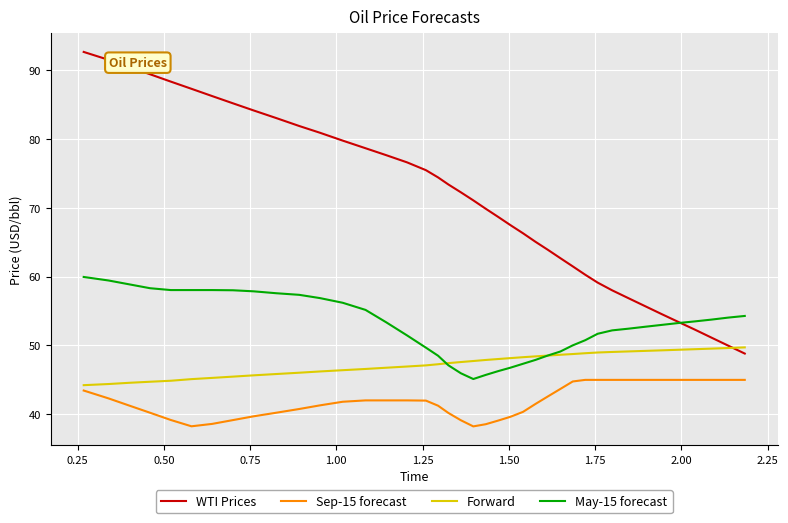

Which series has the largest range (max minus min)?

WTI Prices